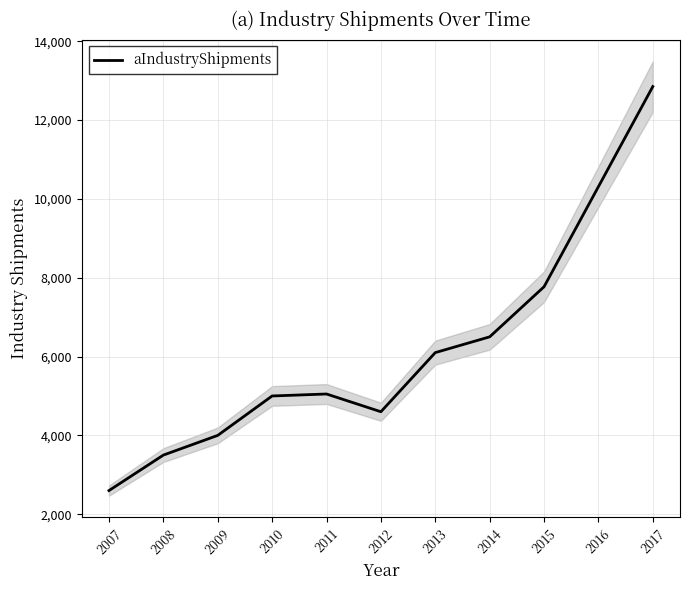

What is the maximum value shown in the chart?

12850.0